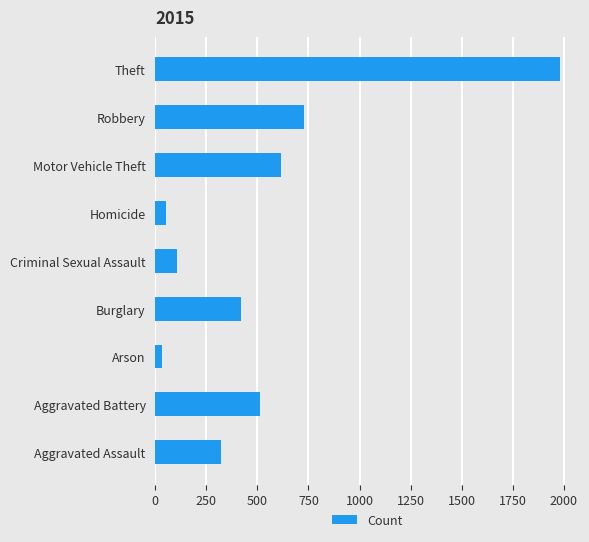

At which label is the value closest to 1008?

Robbery